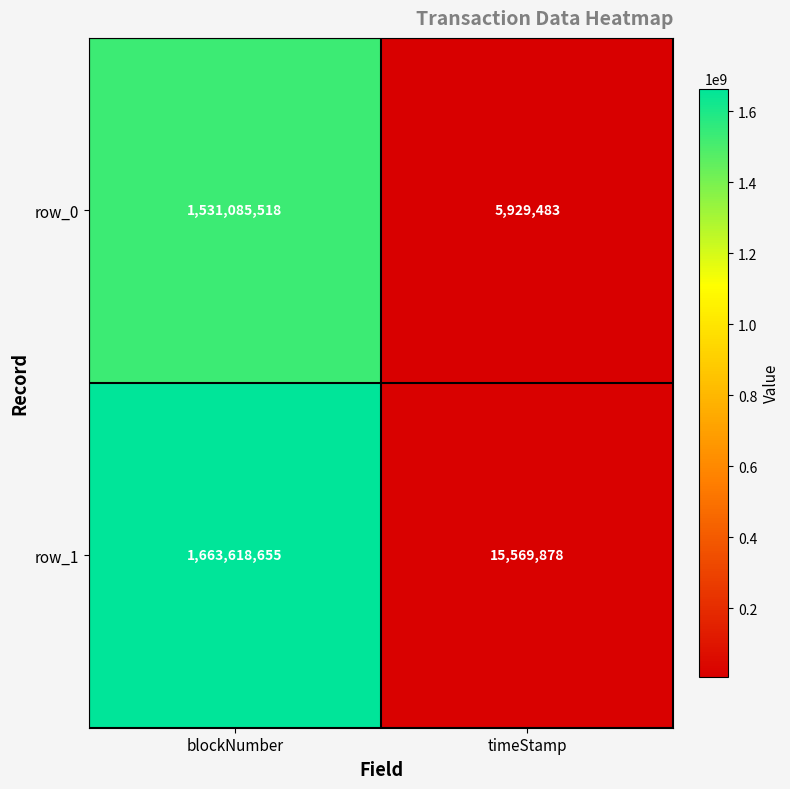

The row_0 series shows 5929483 at timeStamp. True or false?

True